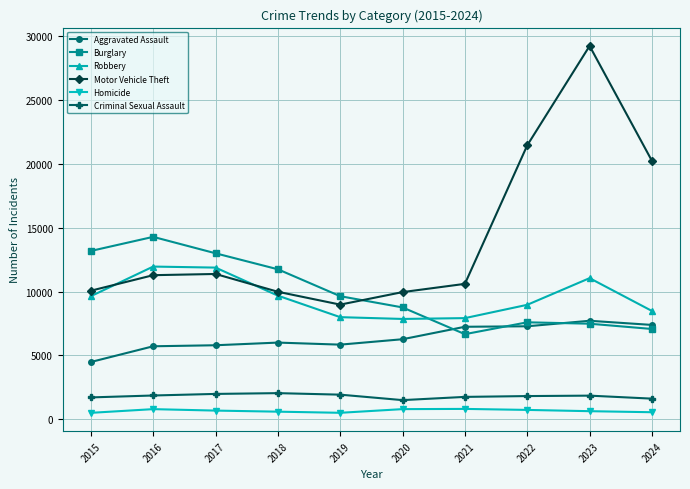

Which series changed the most between 2019 and 2022?

Motor Vehicle Theft